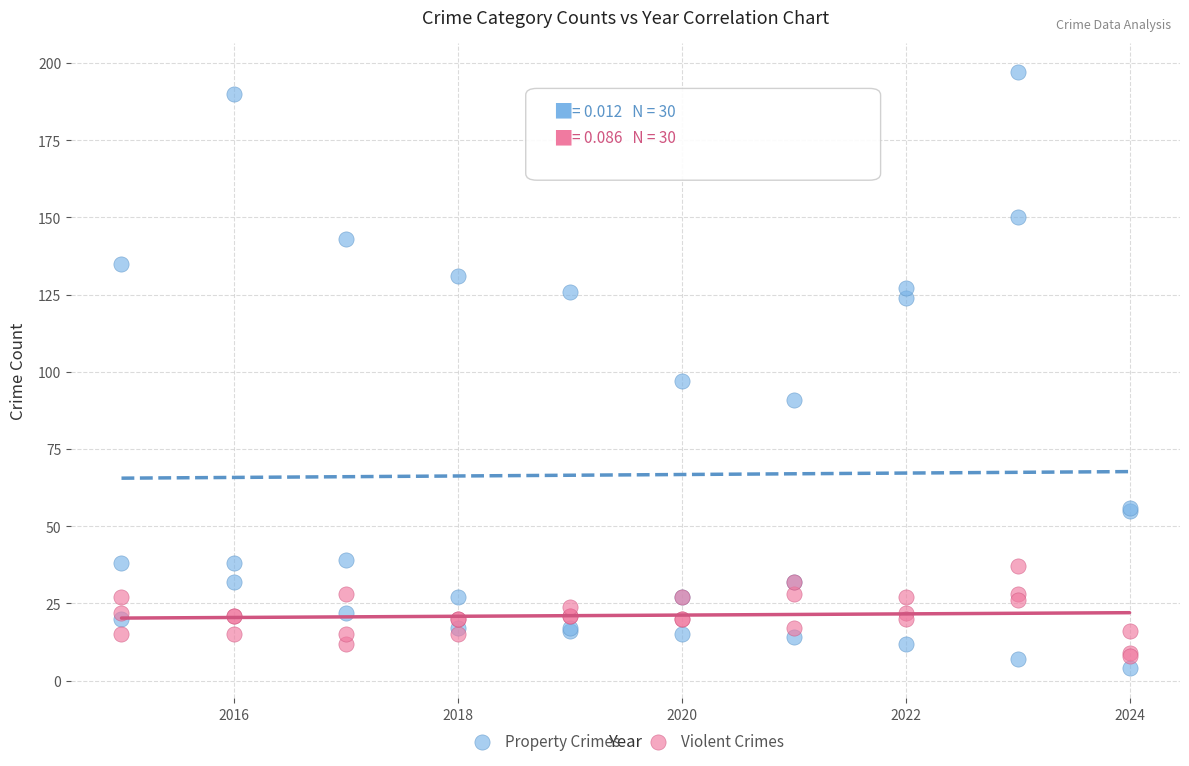

Which series contains the highest Y value?

Property Crimes